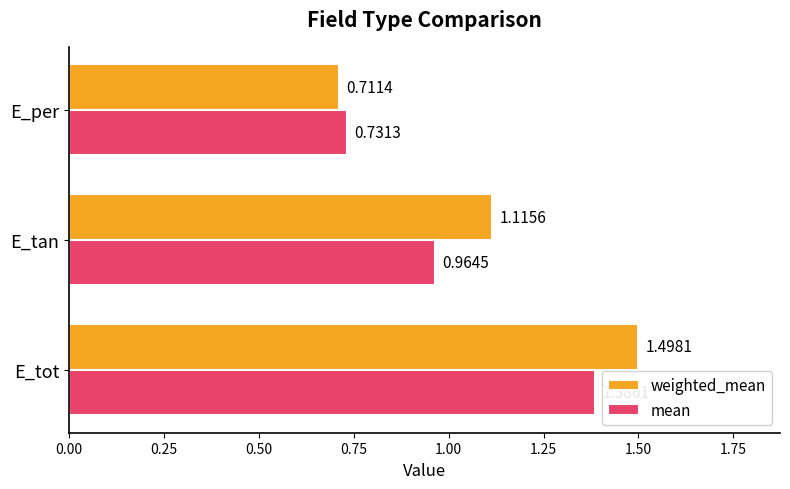

What is the sum of all mean values?

3.1